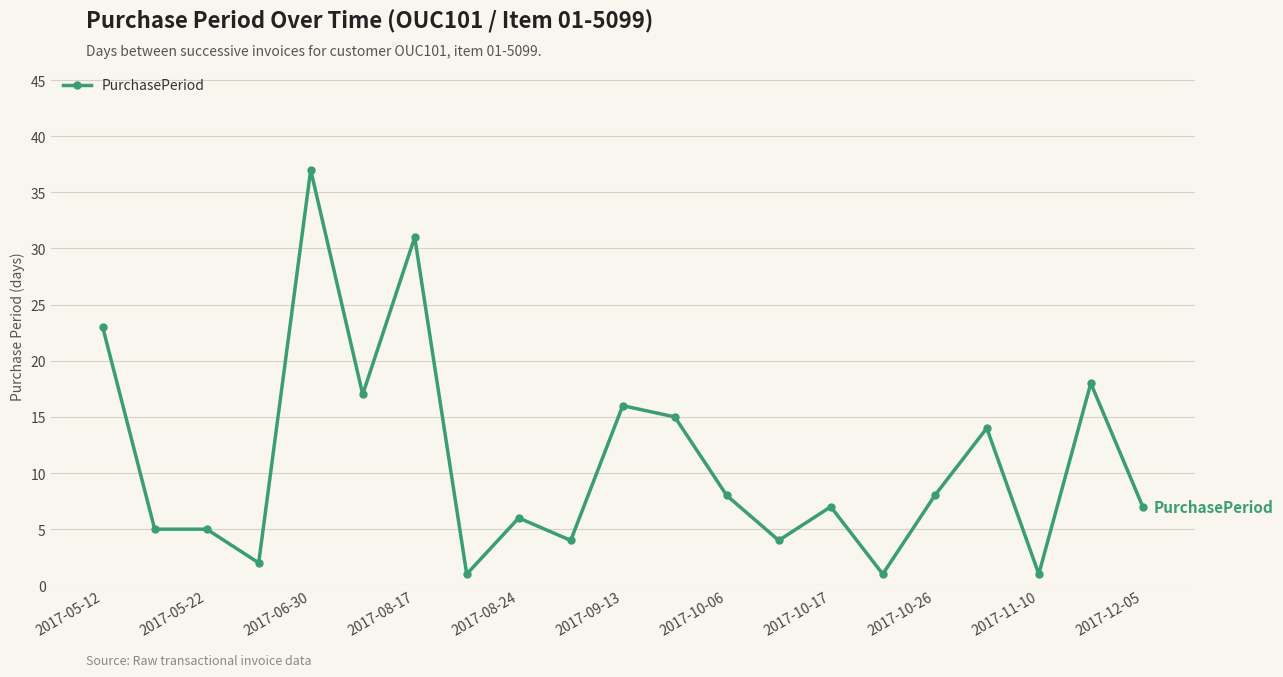

True or false: there are more than 2 points higher than both neighbors.

True